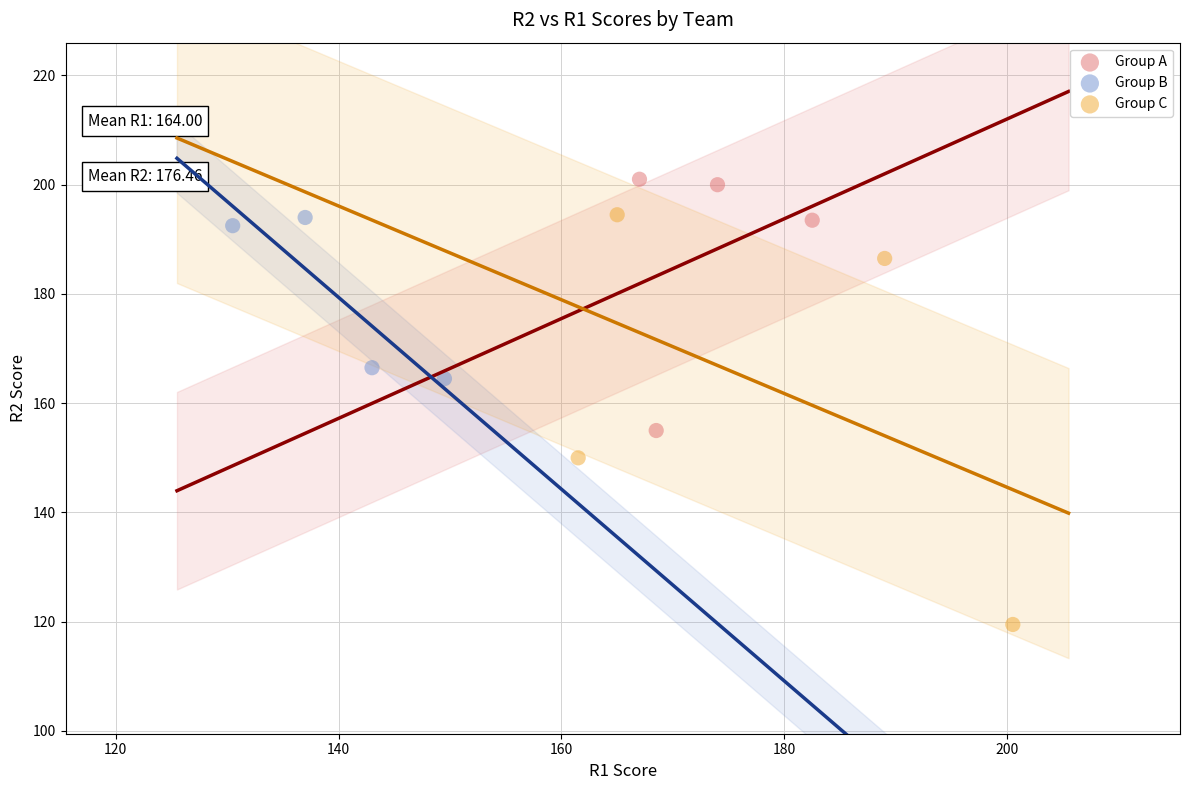

Which series contains the highest Y value?

Group A